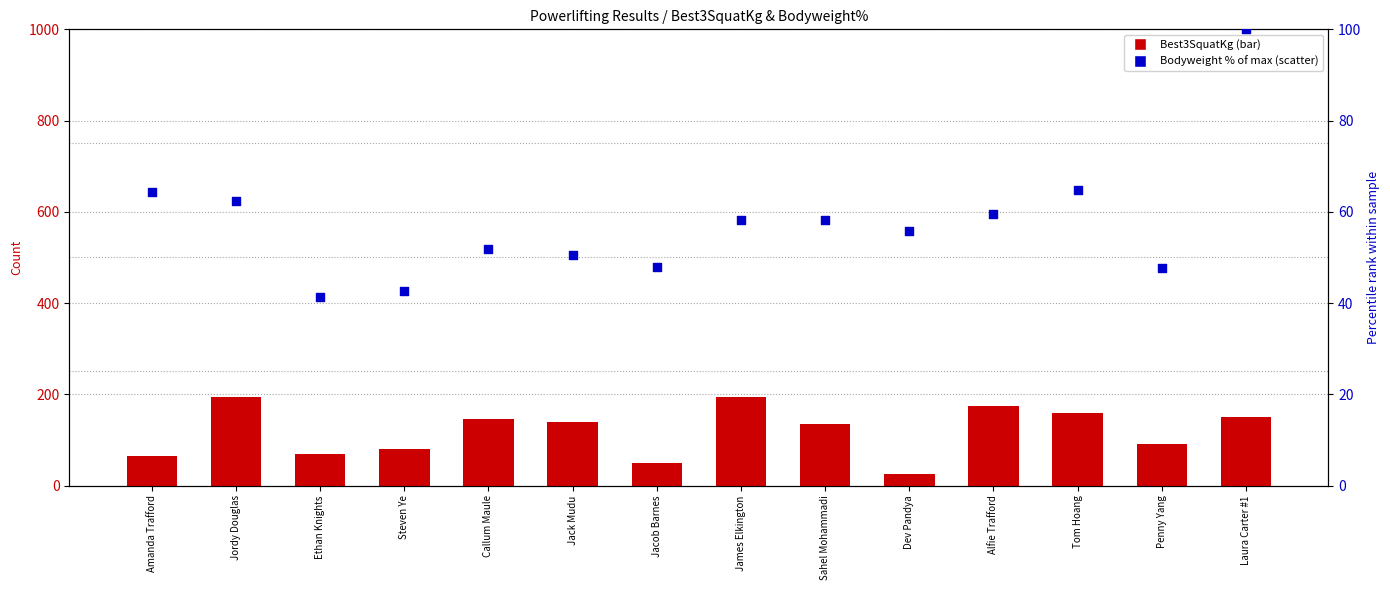

Which series has the largest total across all categories?

Best3SquatKg